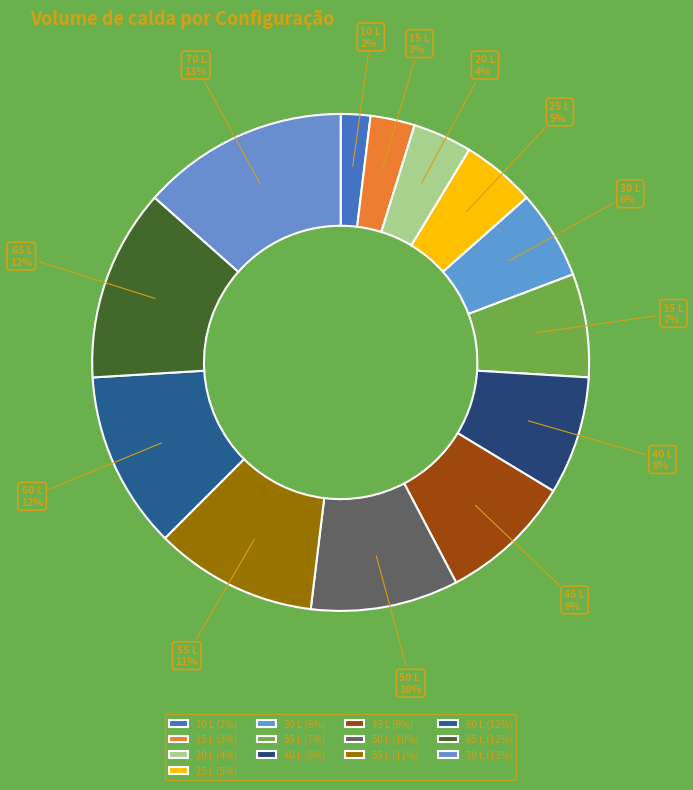

Is there any slice that represents more than half of the pie?

No